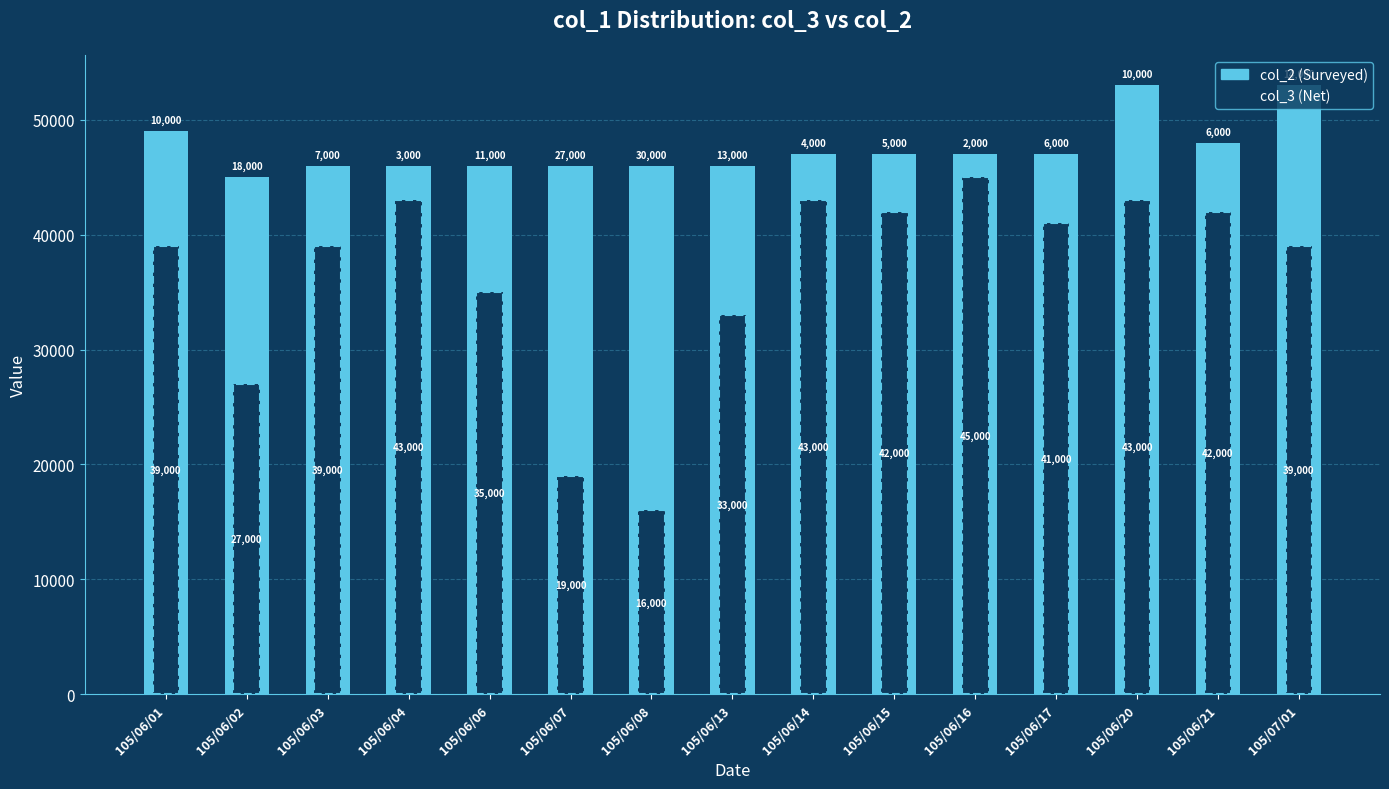

What is the approximate value of col_2 at 105/06/14?

47000